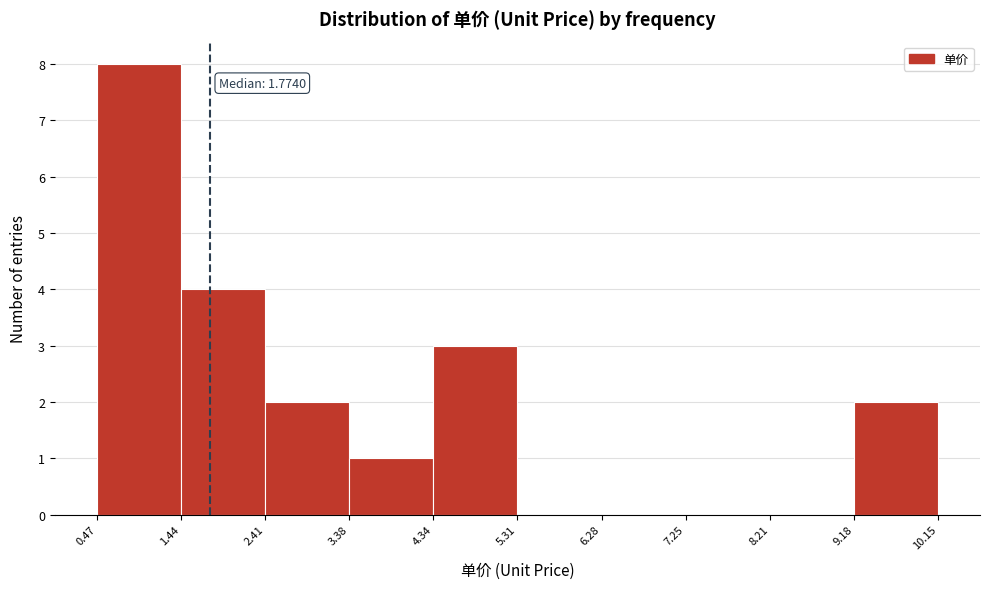

Which range on the x-axis has the tallest bar?

0.47 to 1.44